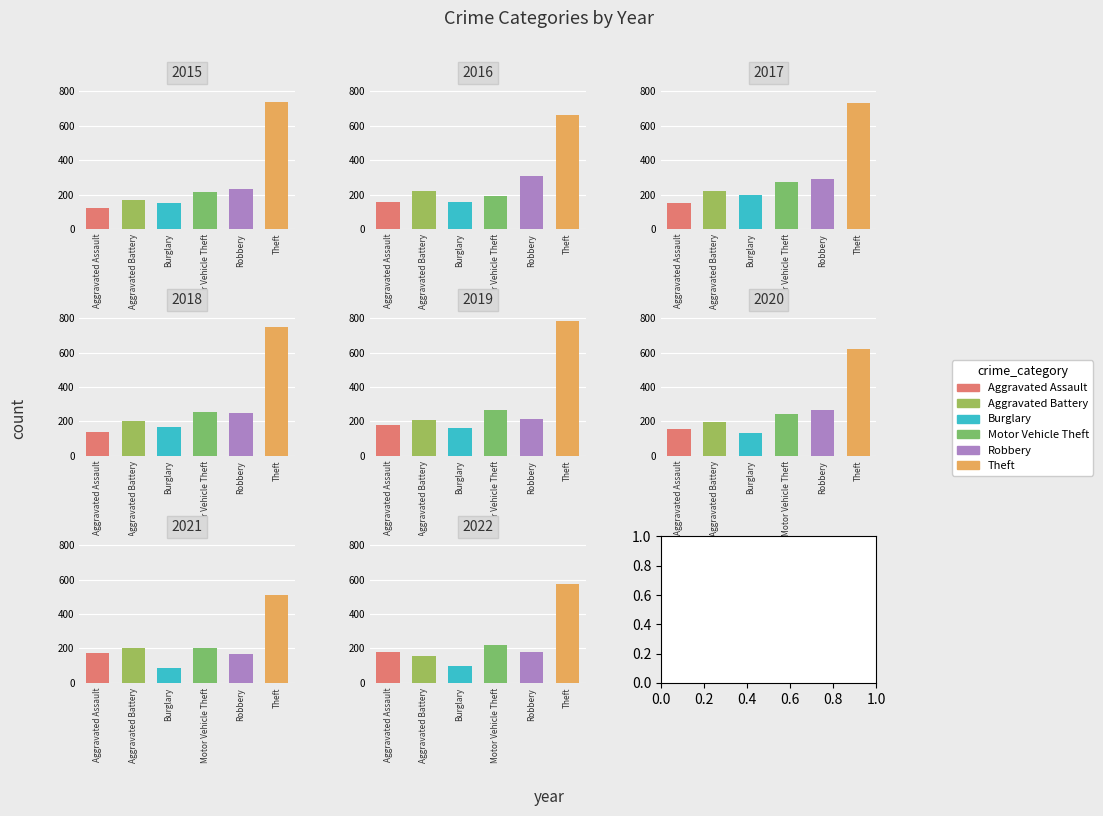

Read the Burglary value at 2018.

168